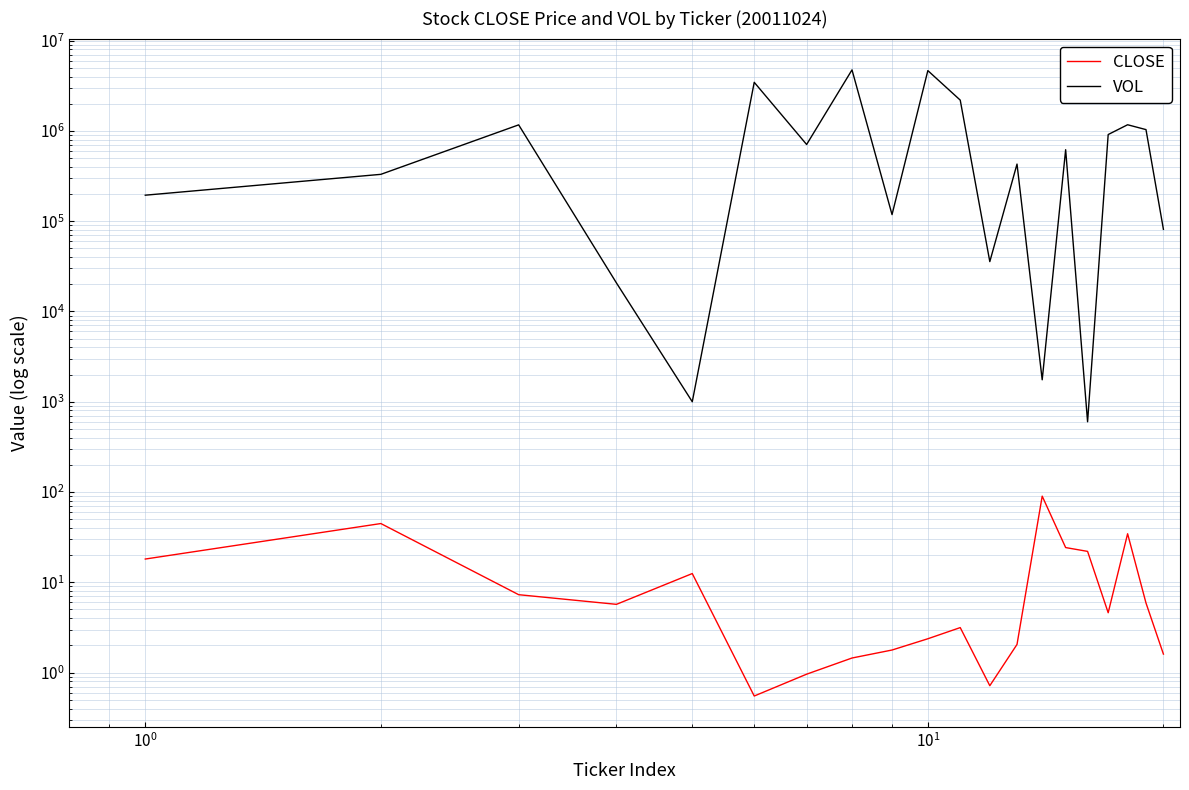

True or false: CLOSE and VOL cross at least once.

False